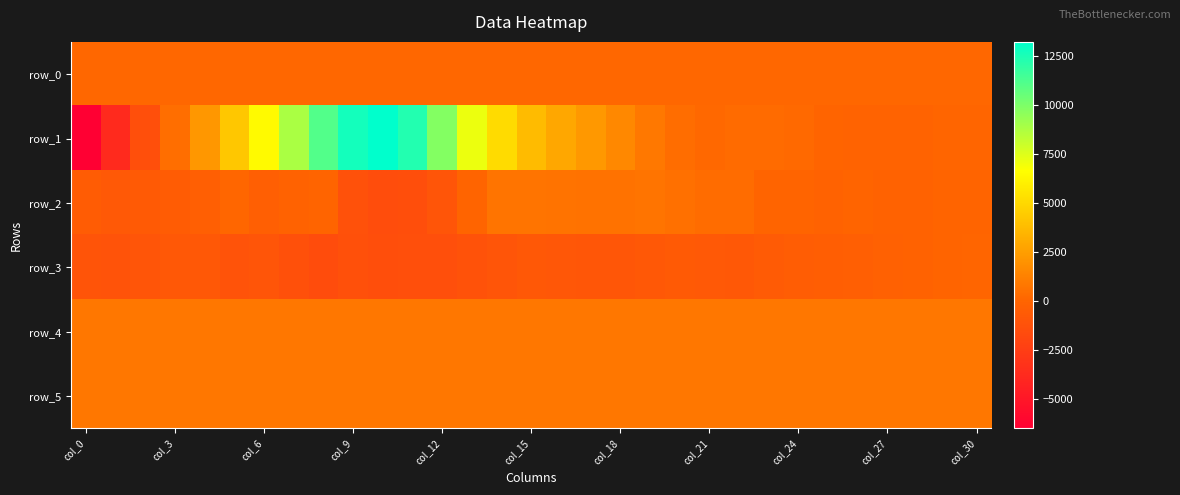

What is the smallest value displayed?

-6501.0